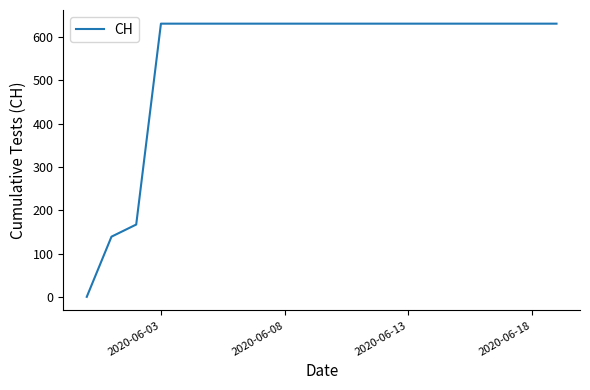

What is the sum of all values?

11033